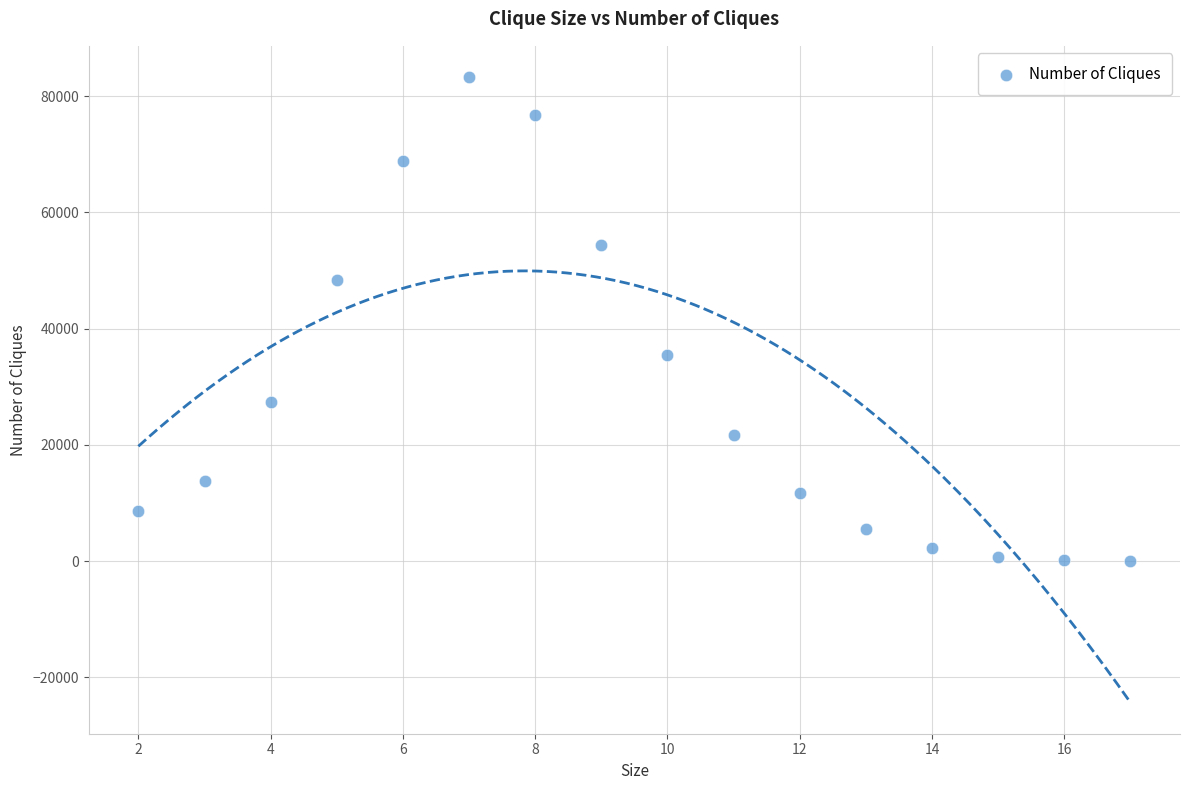

What is the range of Y values (max minus min)?

83243